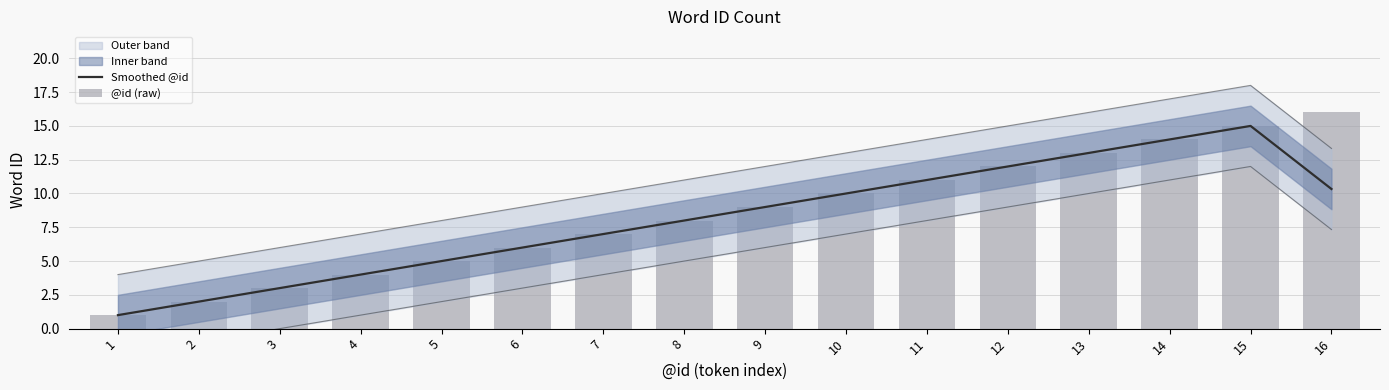

Is it true that @id (raw) equals 6.0 at 6?

True